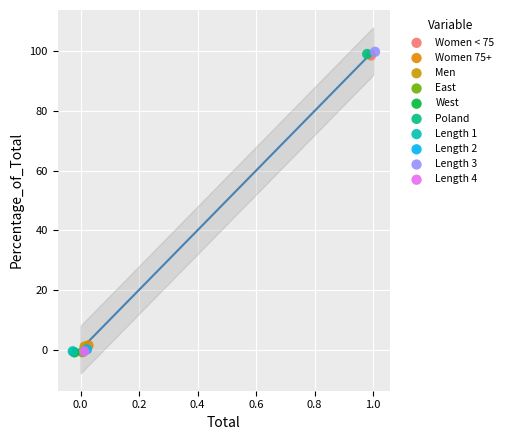

What are all the series names shown in the legend?

Women < 75, Women 75+, Men, East, West, Poland, Length 1, Length 2, Length 3, Length 4